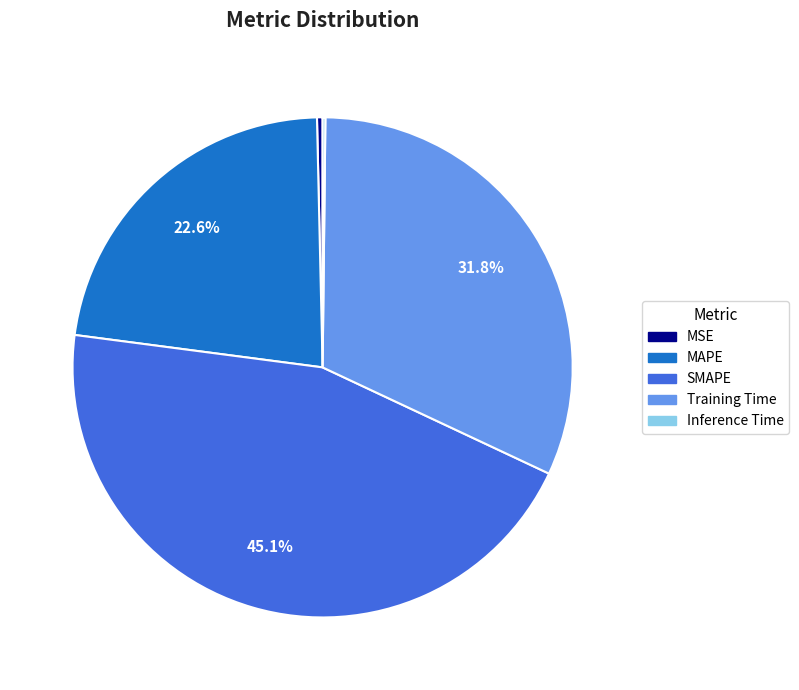

Which category has the biggest portion of the pie?

SMAPE